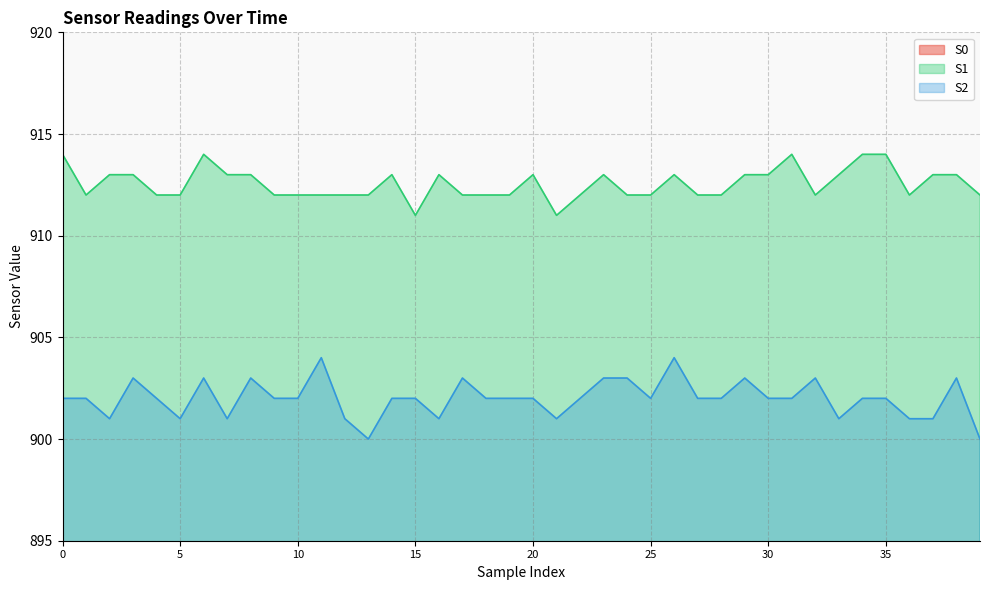

Reading left to right, transcribe all the data shown in this chart.

S0: 0=848	1=848	2=849	3=848	4=849	5=848	6=849	7=849	8=848	9=848	10=848	11=849	12=849	13=849	14=848	15=848	16=848	17=850	18=849	19=848	20=849	21=847	22=848	23=848	24=849	25=847	26=849	27=848	28=849	29=848	30=849	31=850	32=847	33=849	34=849	35=848	36=850	37=849	38=850	39=849
S1: 0=914	1=912	2=913	3=913	4=912	5=912	6=914	7=913	8=913	9=912	10=912	11=912	12=912	13=912	14=913	15=911	16=913	17=912	18=912	19=912	20=913	21=911	22=912	23=913	24=912	25=912	26=913	27=912	28=912	29=913	30=913	31=914	32=912	33=913	34=914	35=914	36=912	37=913	38=913	39=912
S2: 0=902	1=902	2=901	3=903	4=902	5=901	6=903	7=901	8=903	9=902	10=902	11=904	12=901	13=900	14=902	15=902	16=901	17=903	18=902	19=902	20=902	21=901	22=902	23=903	24=903	25=902	26=904	27=902	28=902	29=903	30=902	31=902	32=903	33=901	34=902	35=902	36=901	37=901	38=903	39=900